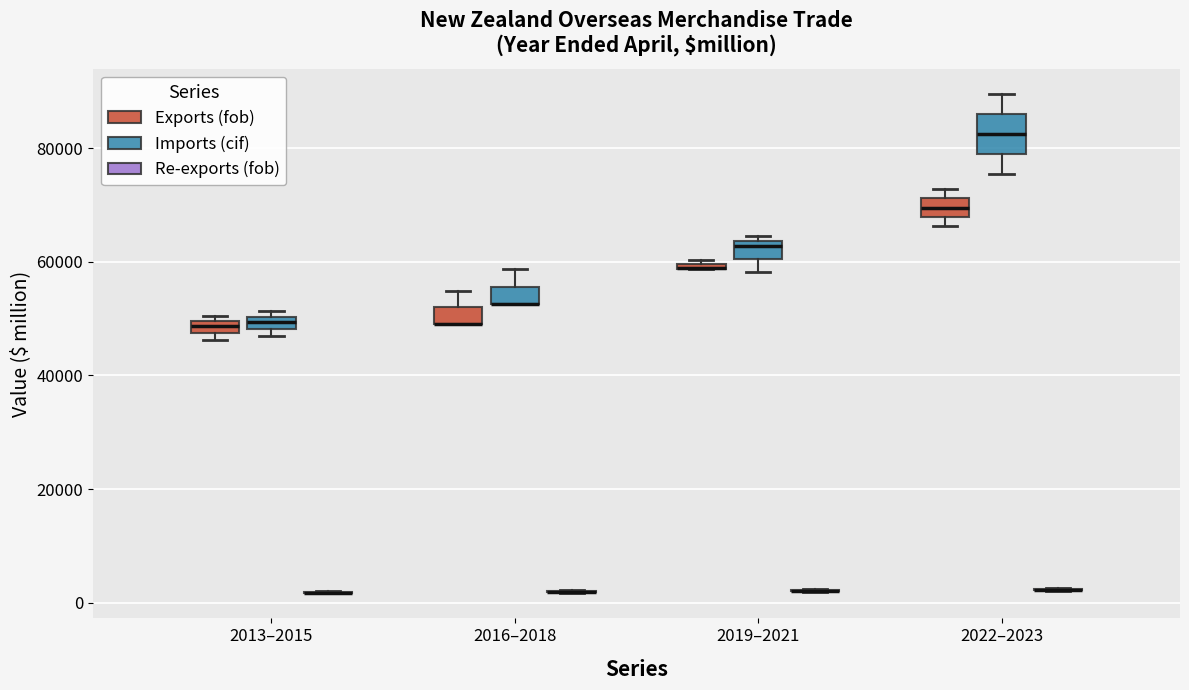

Comparing the boxes themselves (not the whiskers), which one is the tallest?

2022–2023 (Imports (cif))